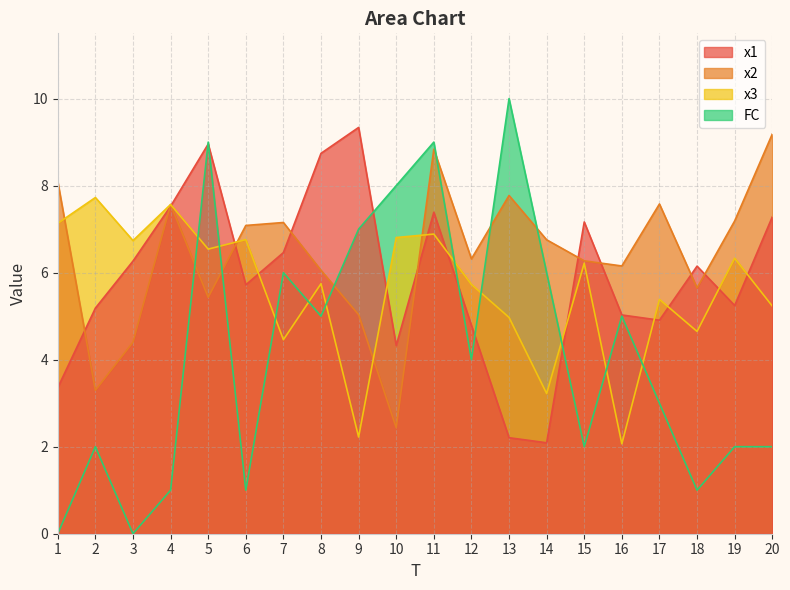

Reading left to right, transcribe all the data shown in this chart.

x1: 3.4	5.2	6.3	7.5	9.0	5.7	6.5	8.7	9.3	4.3	7.4	4.8	2.2	2.1	7.2	5.0	4.9	6.1	5.2	7.3
x2: 8.1	3.3	4.4	7.6	5.4	7.1	7.2	6.1	5.0	2.4	8.8	6.3	7.8	6.8	6.3	6.2	7.6	5.6	7.2	9.2
x3: 7.1	7.7	6.7	7.6	6.5	6.8	4.5	5.7	2.2	6.8	6.9	5.7	5.0	3.2	6.2	2.1	5.4	4.6	6.3	5.2
FC: 0.0	2.0	0.0	1.0	9.0	1.0	6.0	5.0	7.0	8.0	9.0	4.0	10.0	6.0	2.0	5.0	3.0	1.0	2.0	2.0